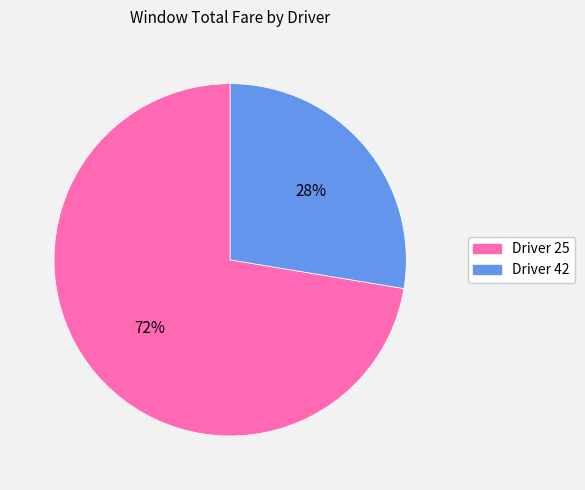

Between Driver 42 and Driver 25, which is larger?

Driver 25